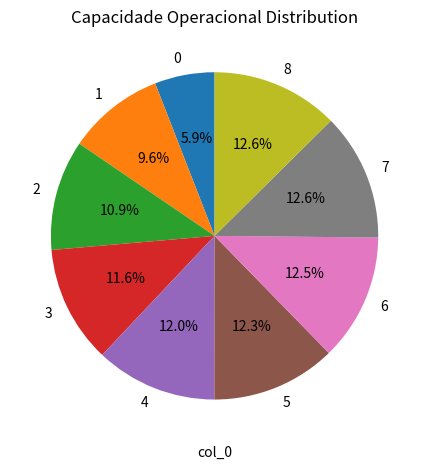

How many slices are in this pie chart?

9